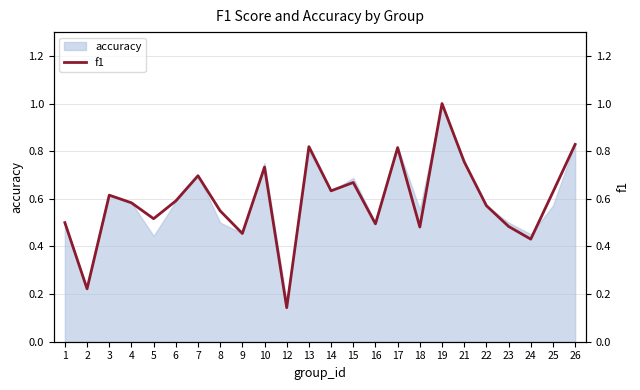

Which has a higher value, 4 or 17?

17